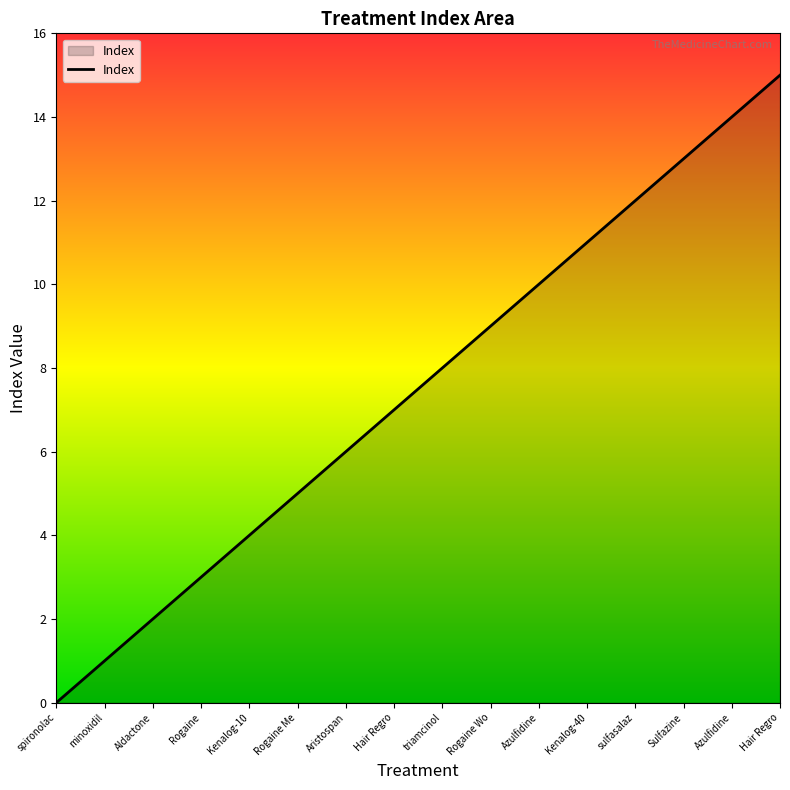

Does the chart have visible grid lines?

No